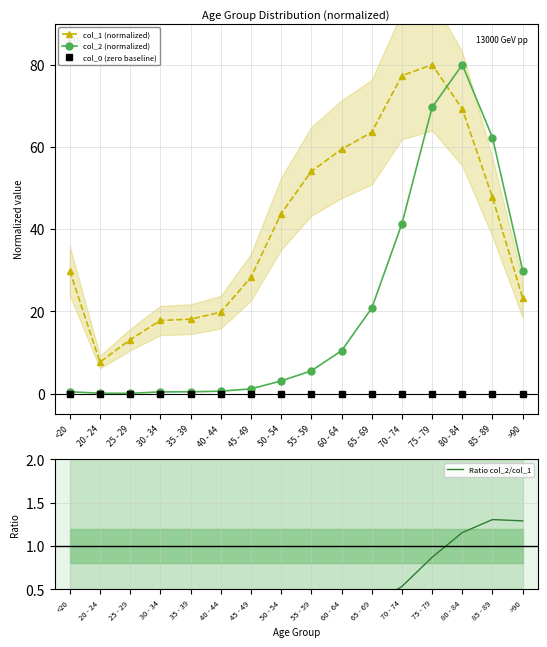

Is this an area chart (filled region under the line)?

No